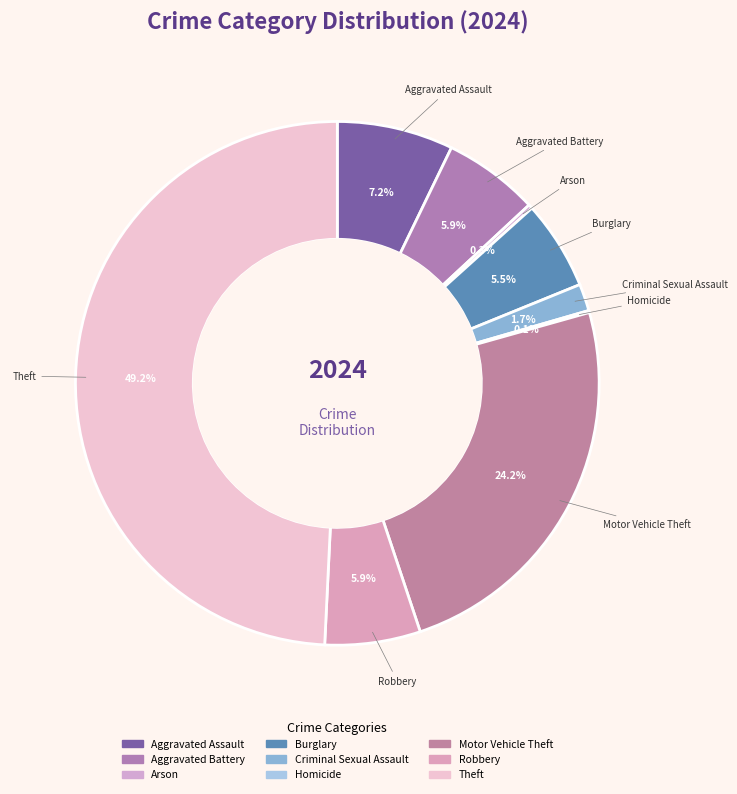

Approximately how many times larger is the value at Aggravated Assault compared to Robbery?

1.2